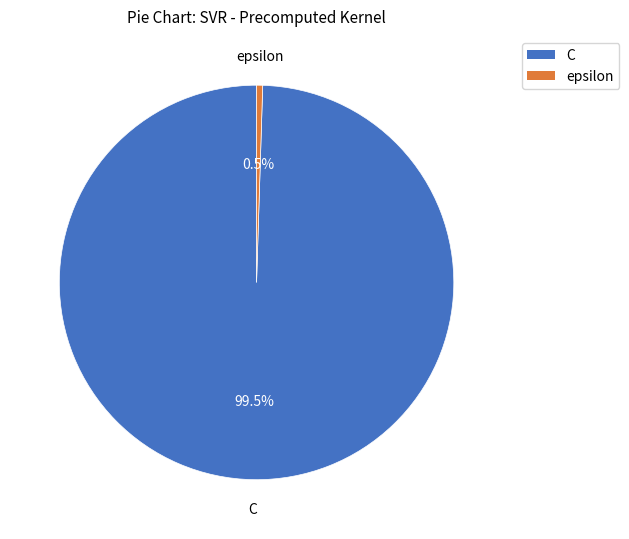

True or false: C accounts for 85% of the total.

False